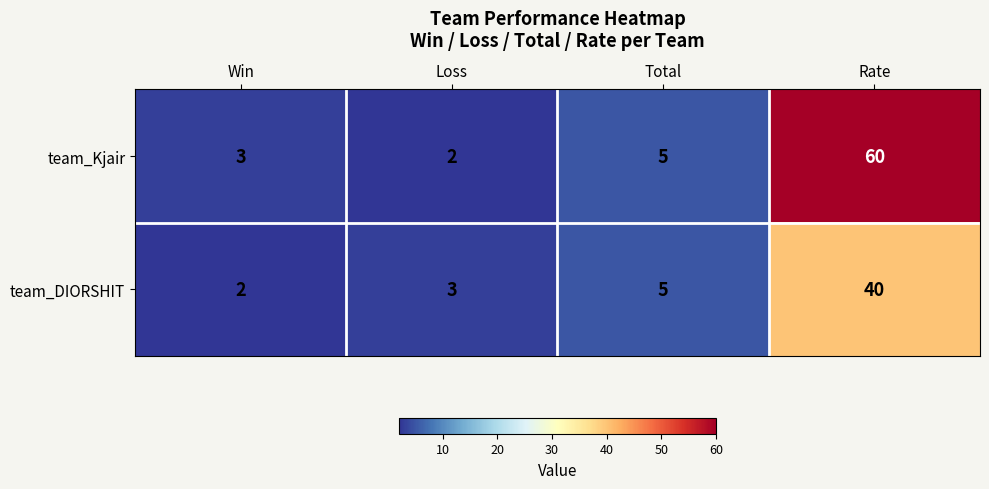

The team_DIORSHIT series shows 40 at Rate. True or false?

True